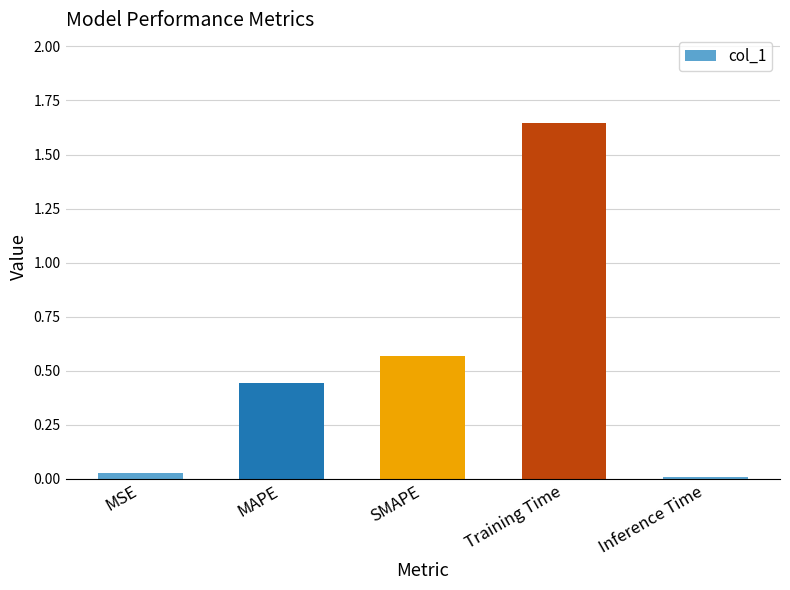

Does the chart contain stacked bars?

No